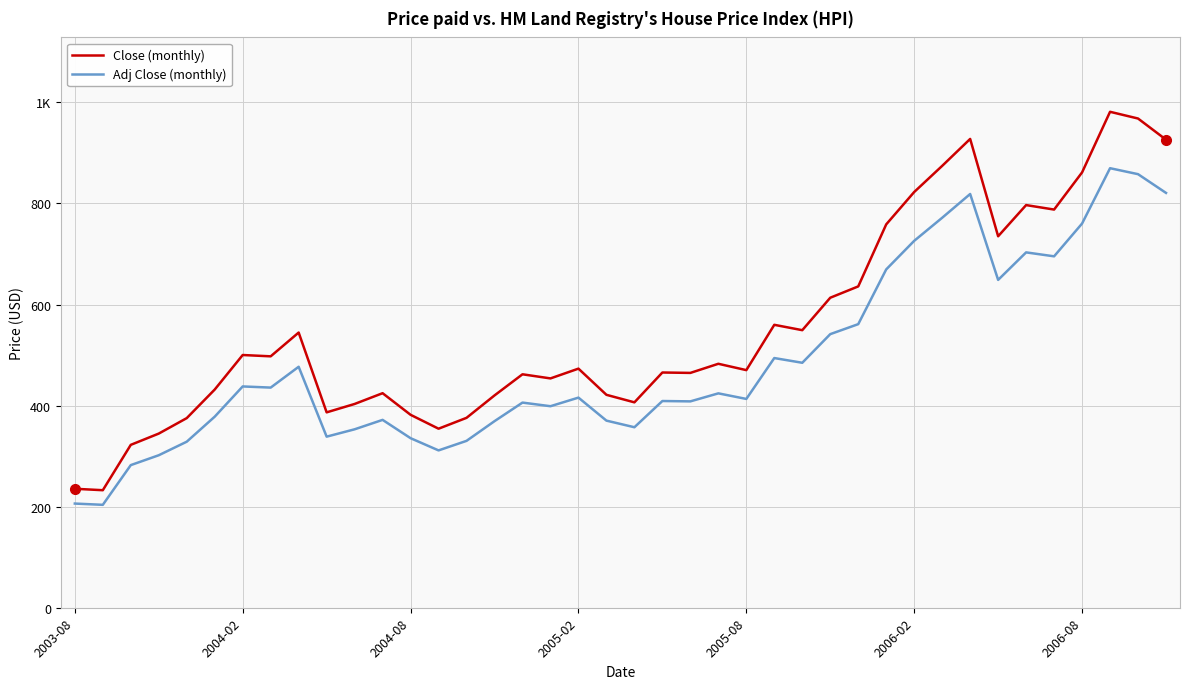

What are all the series names shown in the legend?

Close (monthly), Adj Close (monthly)